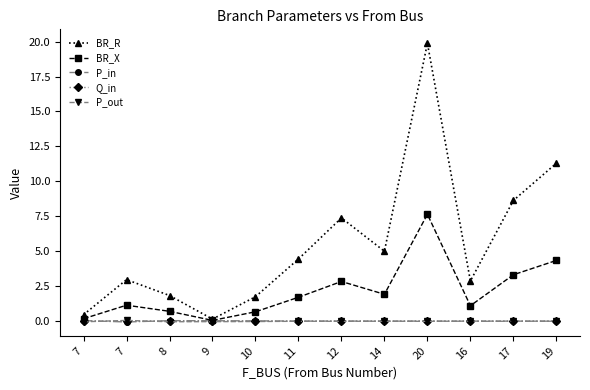

Is the value of BR_R at 20 greater than the value of Q_in at 14?

Yes